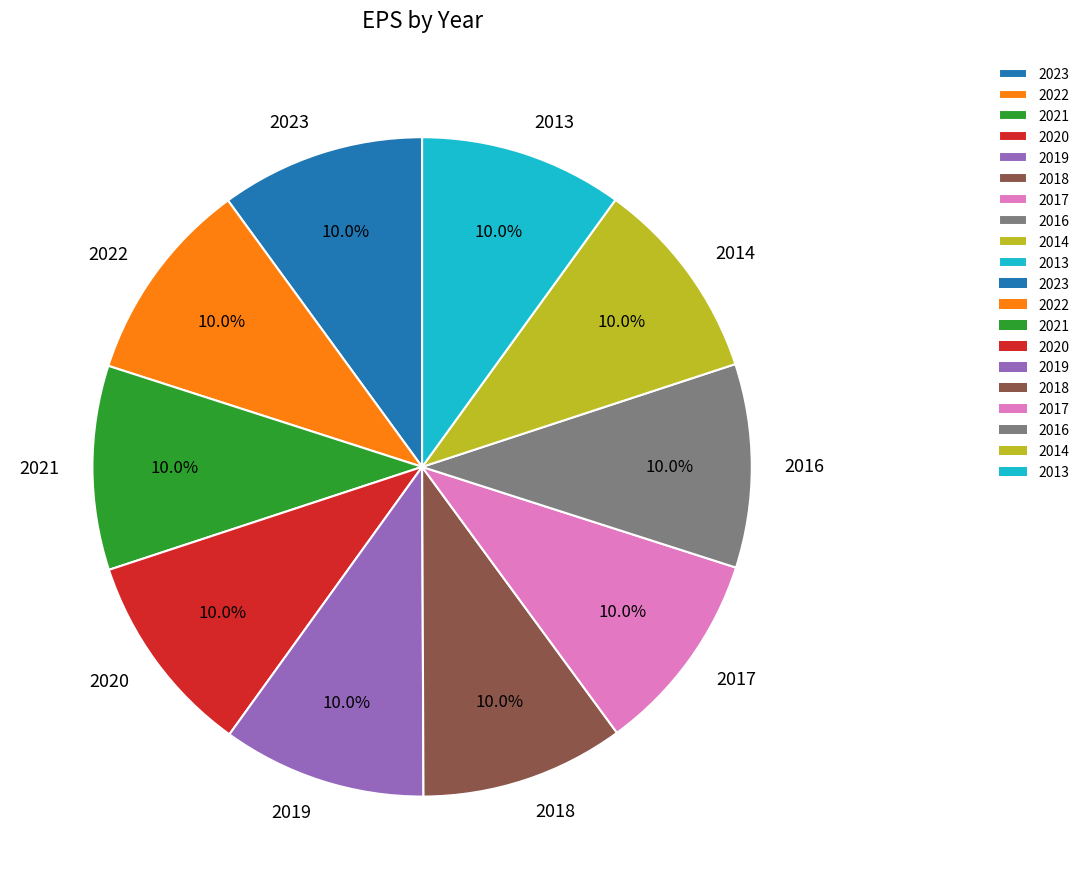

What percentage is the 2019 slice, to the nearest percent?

10%